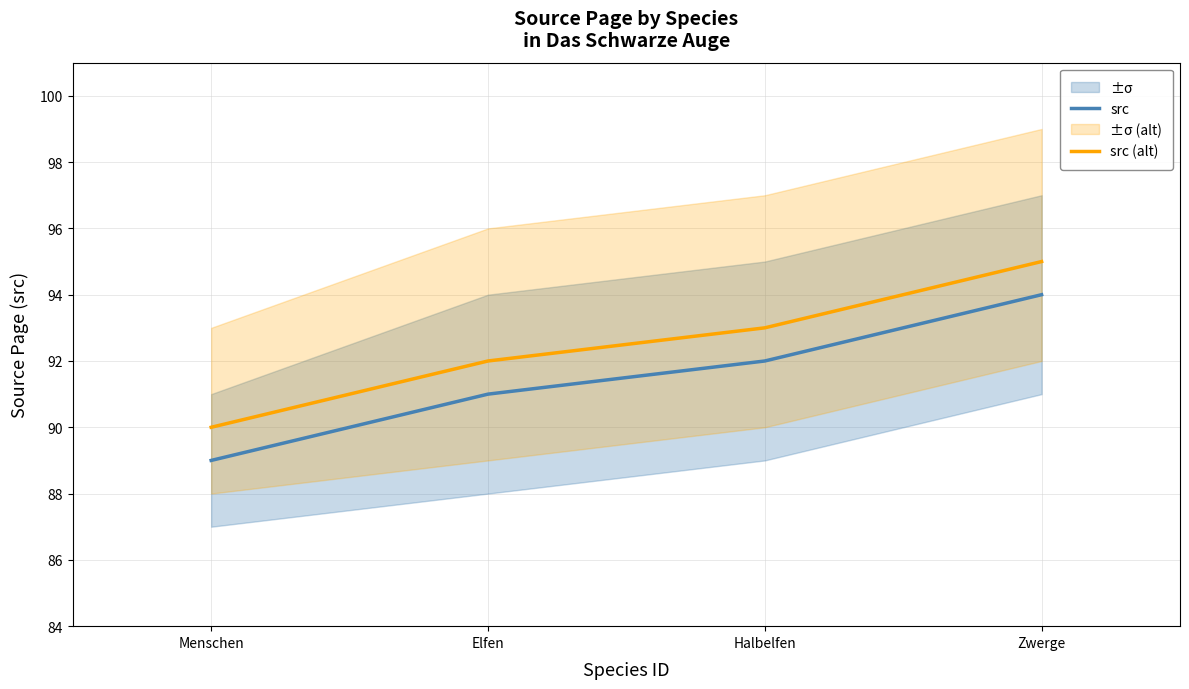

Which series changed the most between Menschen and Halbelfen?

src